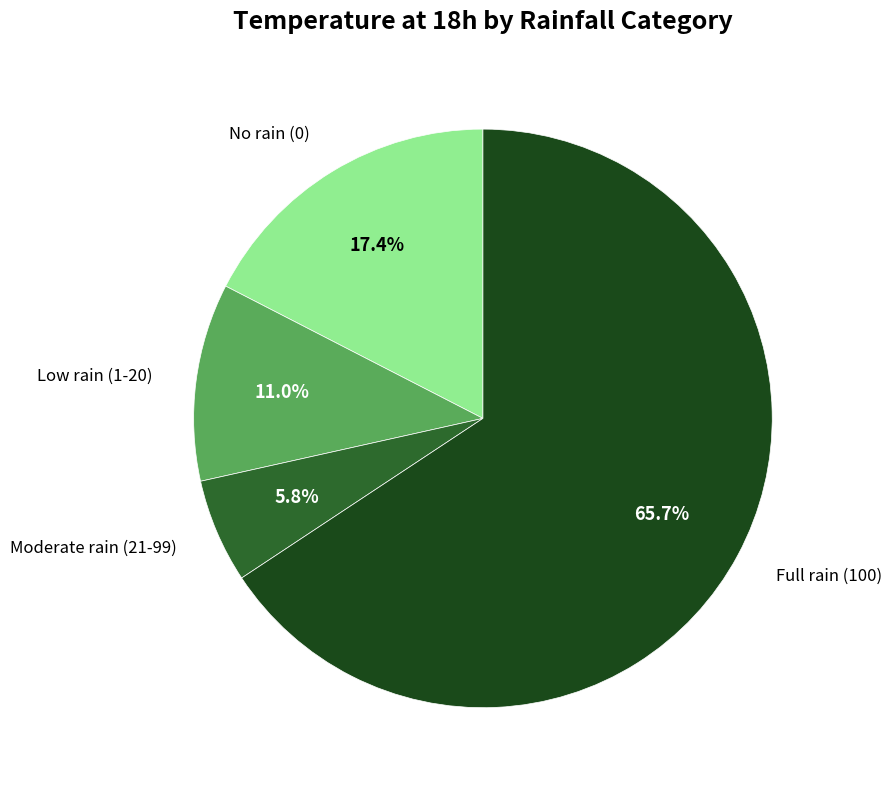

Is there any slice that represents more than half of the pie?

Yes